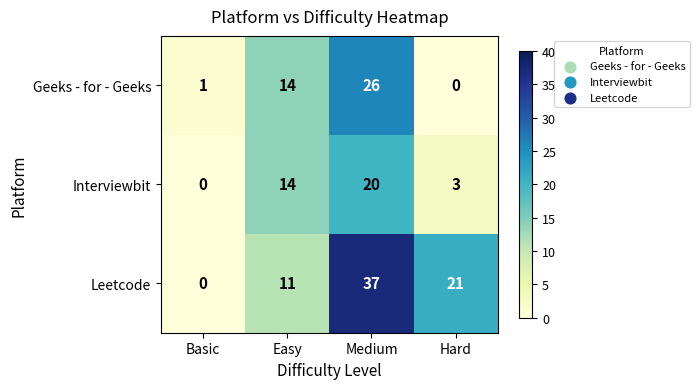

Reading left to right, what are all the values shown in this chart?

Geeks - for - Geeks: 1	14	26	0
Interviewbit: 0	14	20	3
Leetcode: 0	11	37	21